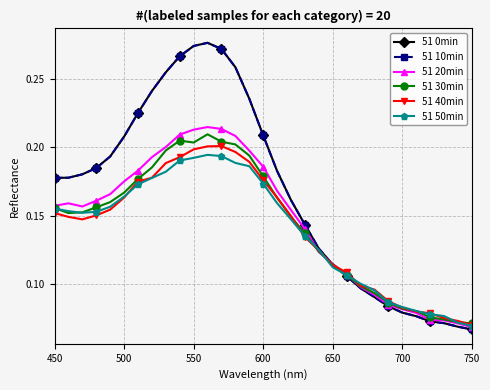

Which series has the widest spread of values?

51 0min